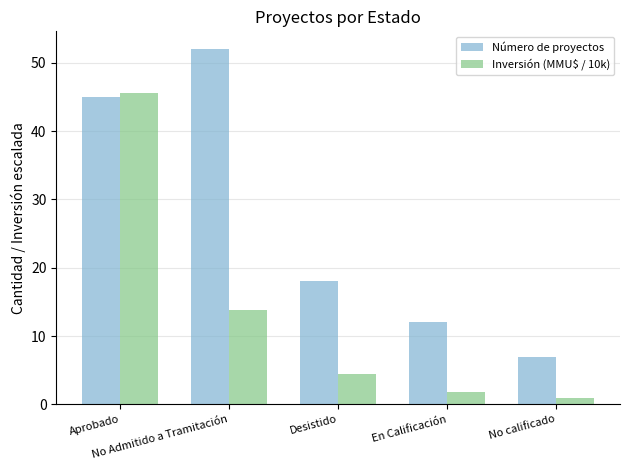

What is the spread (max minus min) of values at Aprobado?

0.6